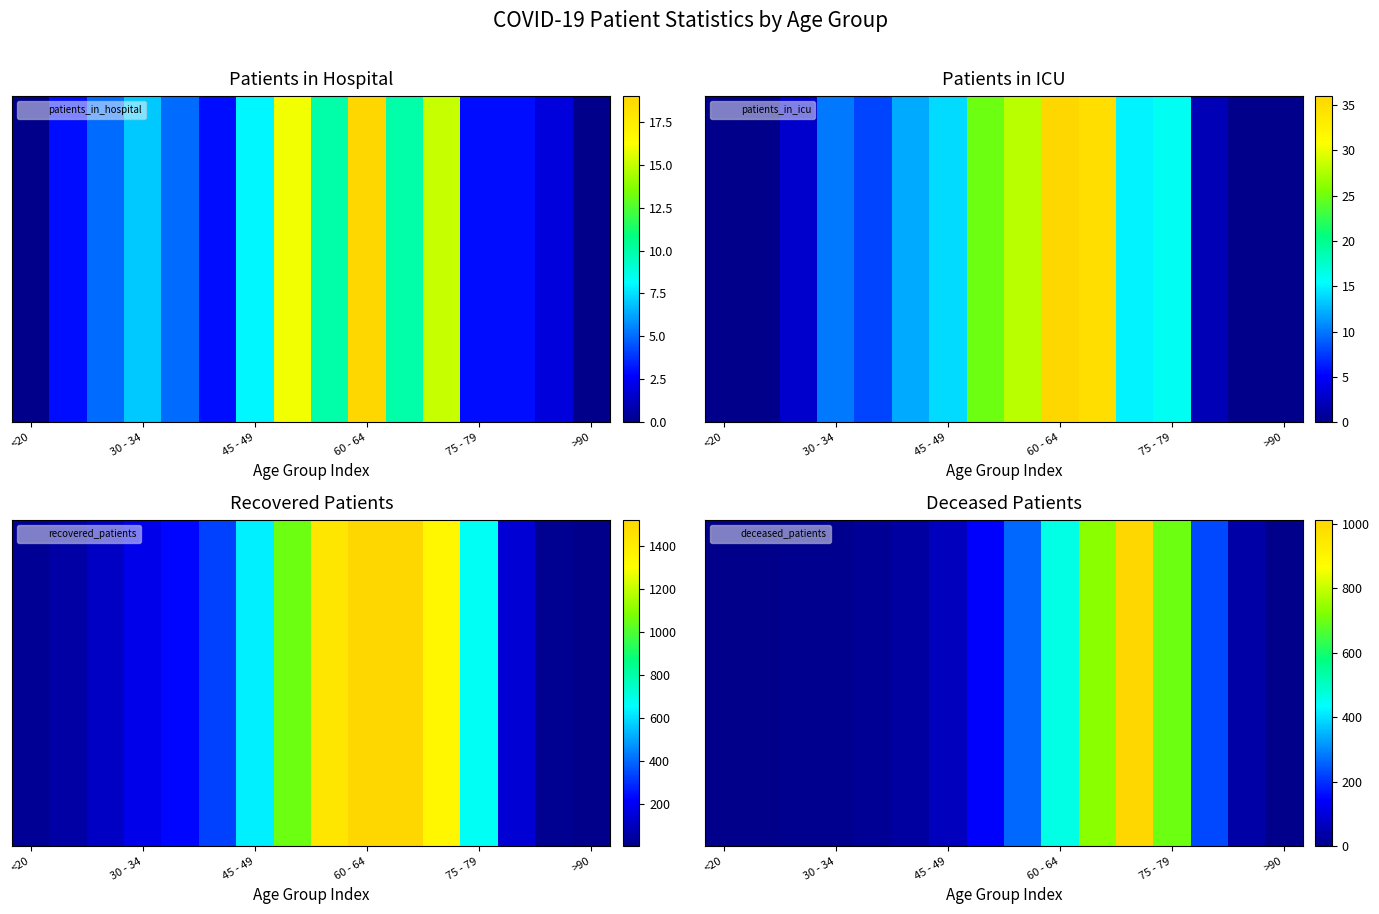

How many data points does each series have?

16